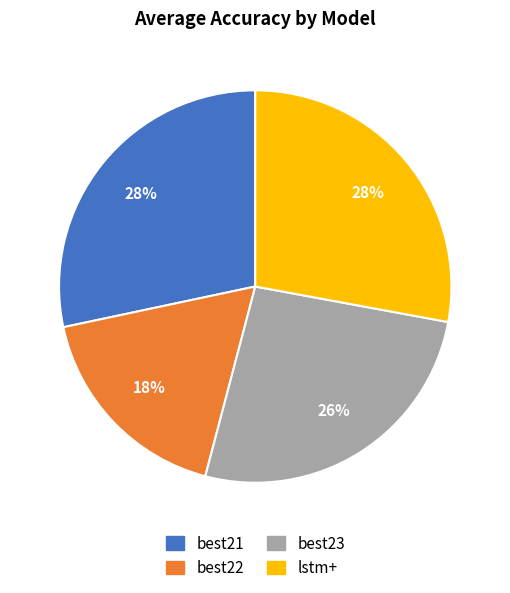

To the nearest percent, what is the combined percentage of best21 and lstm+?

56%